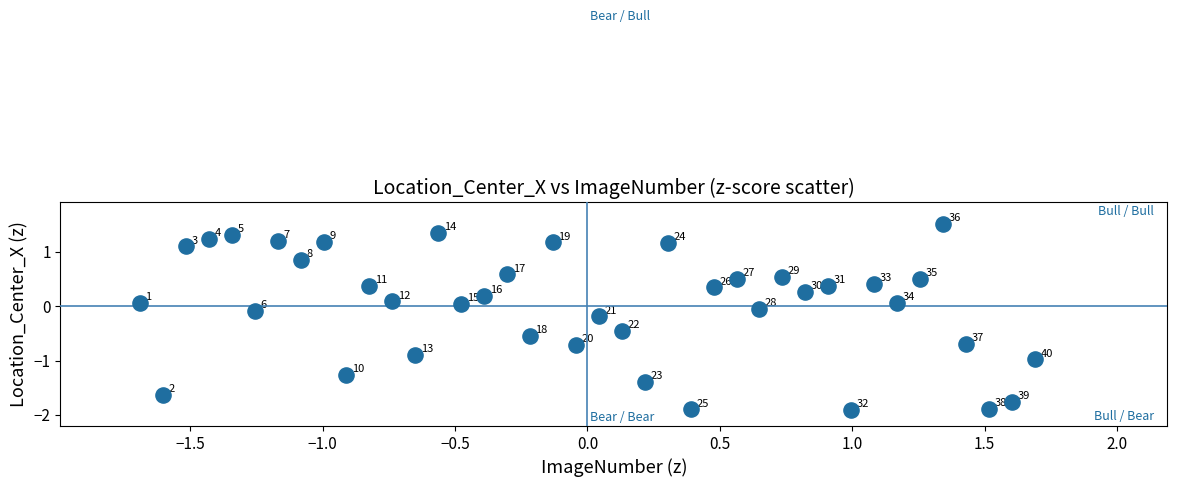

What is the range of X values (max minus min)?

3.4